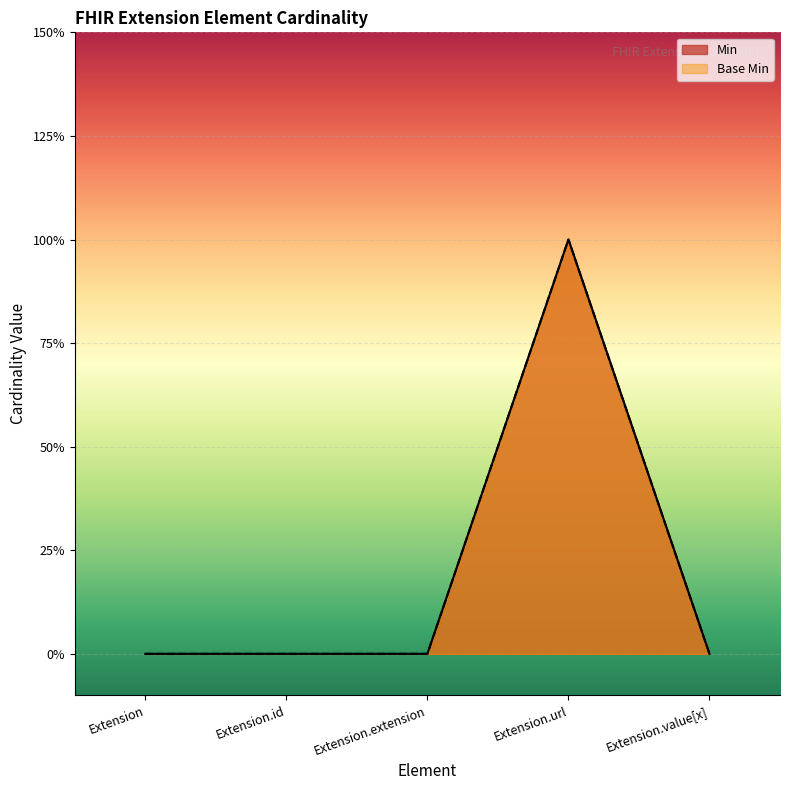

True or false: Min and Base Min intersect in this chart.

False